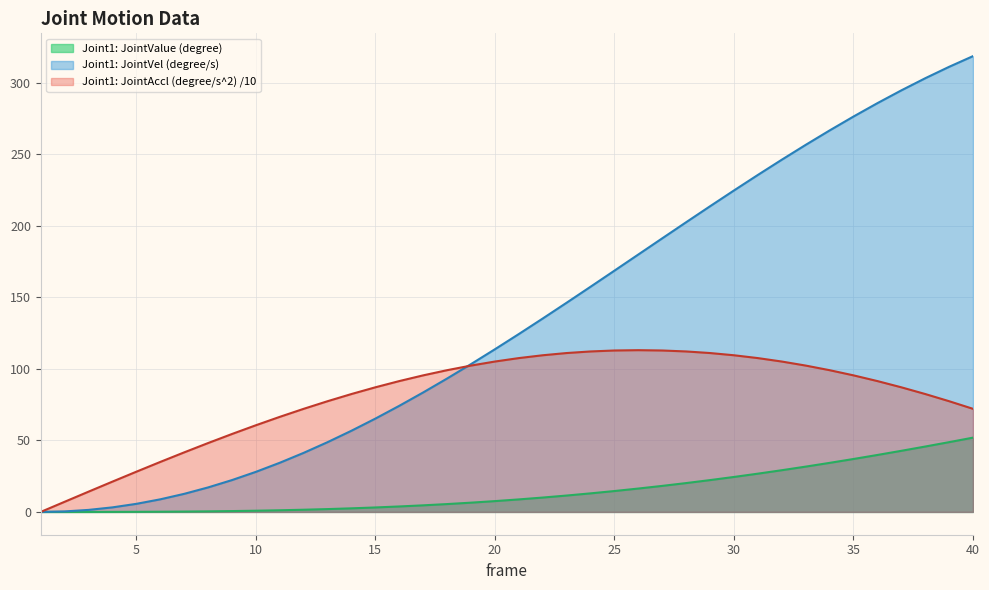

True or false: Joint1: JointValue (degree) and Joint1: JointVel (degree/s) cross at least once.

False